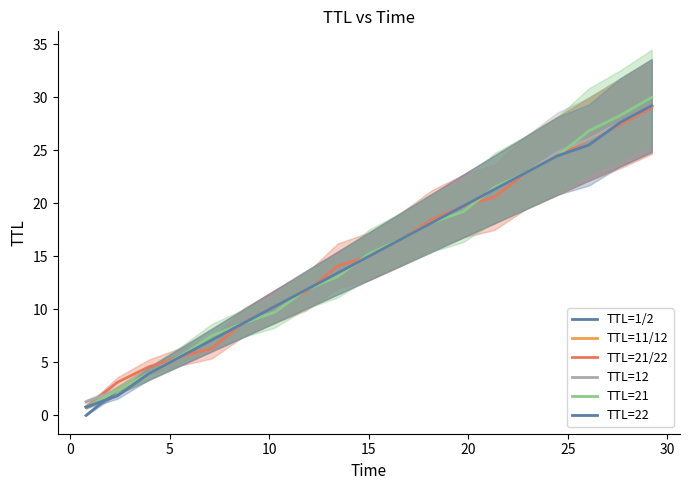

True or false: TTL=12 and TTL=1/2 intersect in this chart.

False